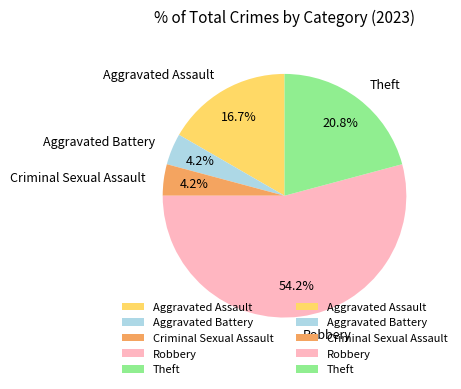

Which slice is the largest?

Robbery